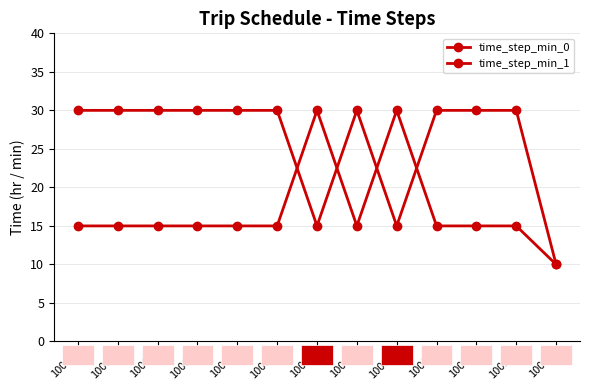

Which series has the widest spread of values?

time_step_min_0